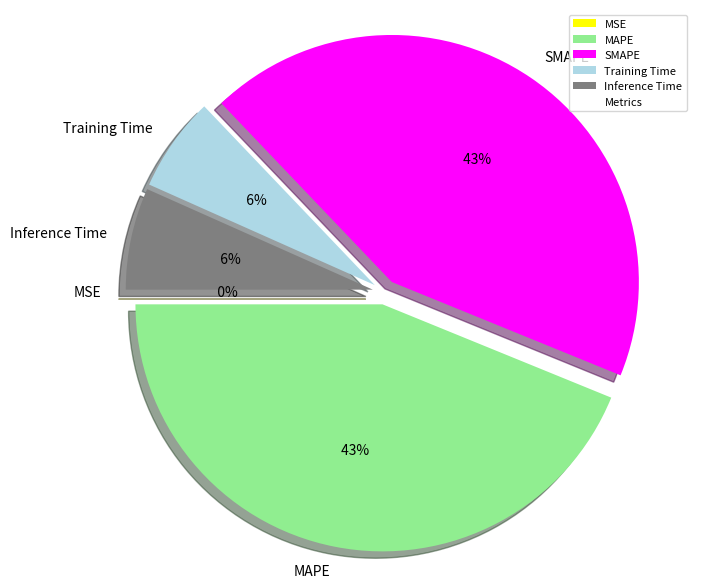

To the nearest percent, what percentage of the pie is Training Time?

6%